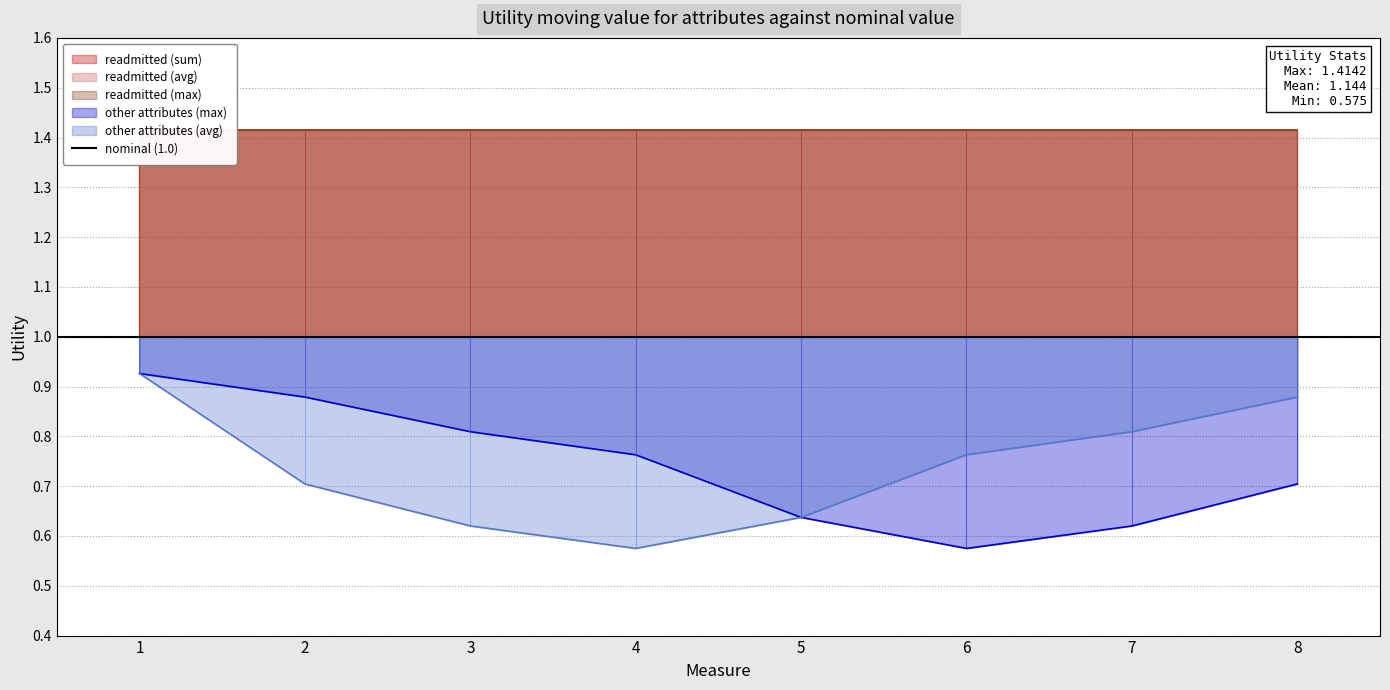

Does the chart display data point markers on the line(s)?

No